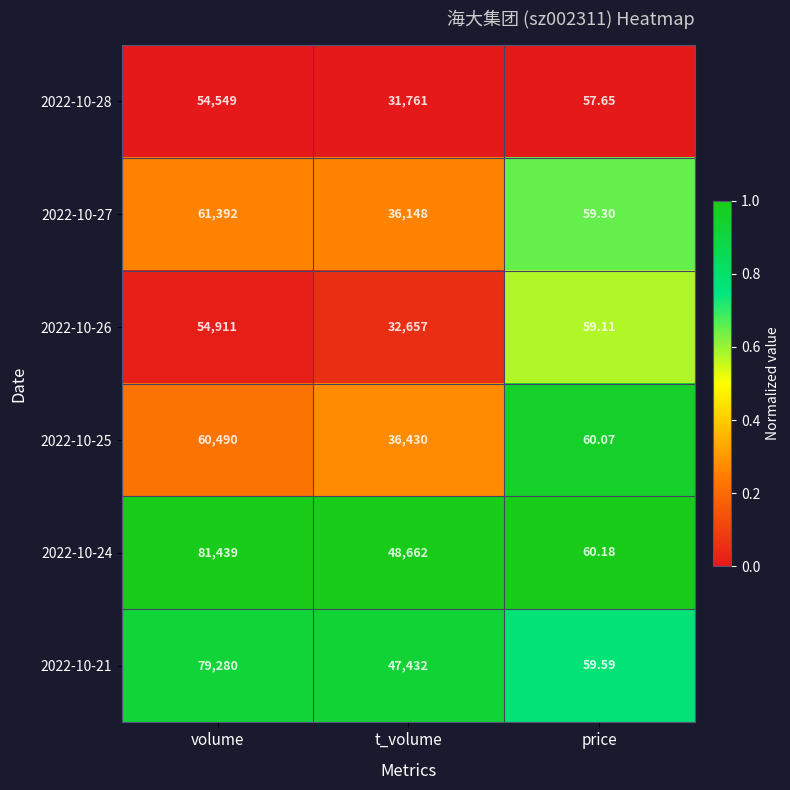

Is the value of 2022-10-28 at volume greater than the value of 2022-10-21 at price?

Yes